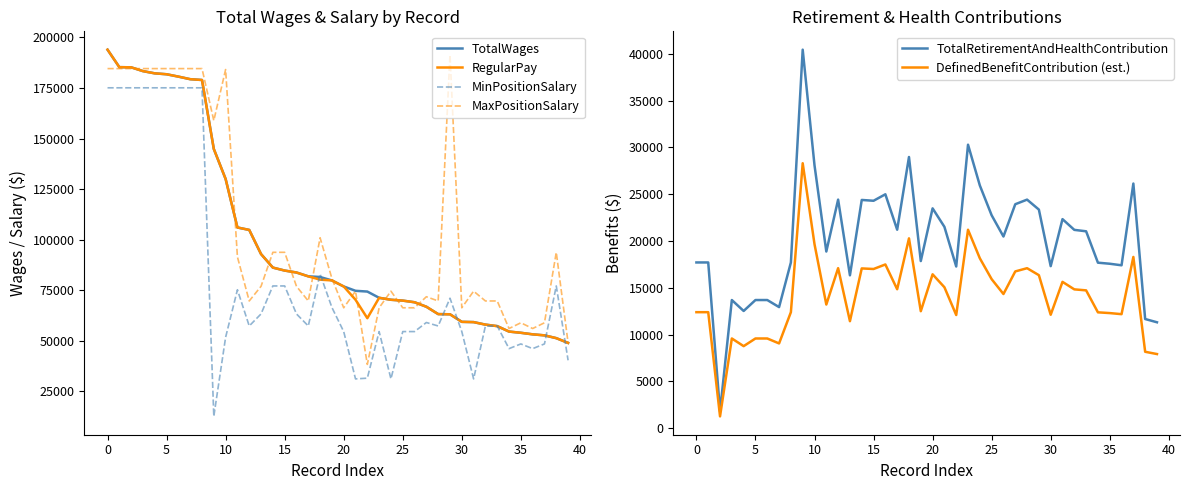

The value of DefinedBenefitContribution (est.) at 20 is 16443.0. True or false?

True